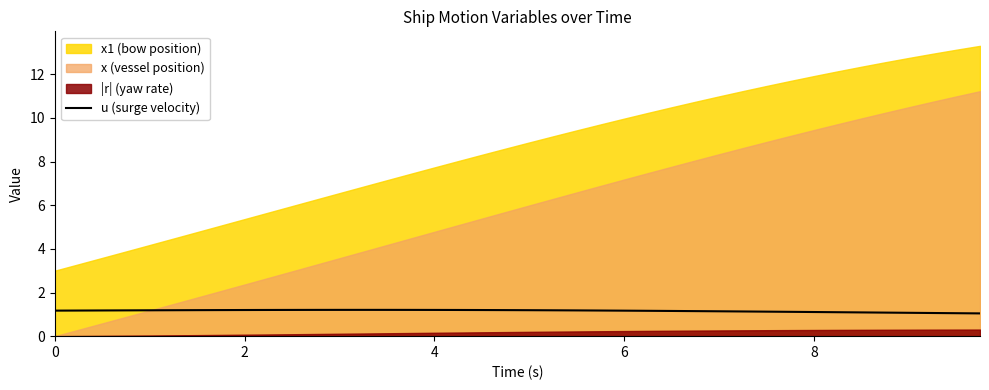

What is the lowest value of the u (surge velocity) series?

1.0